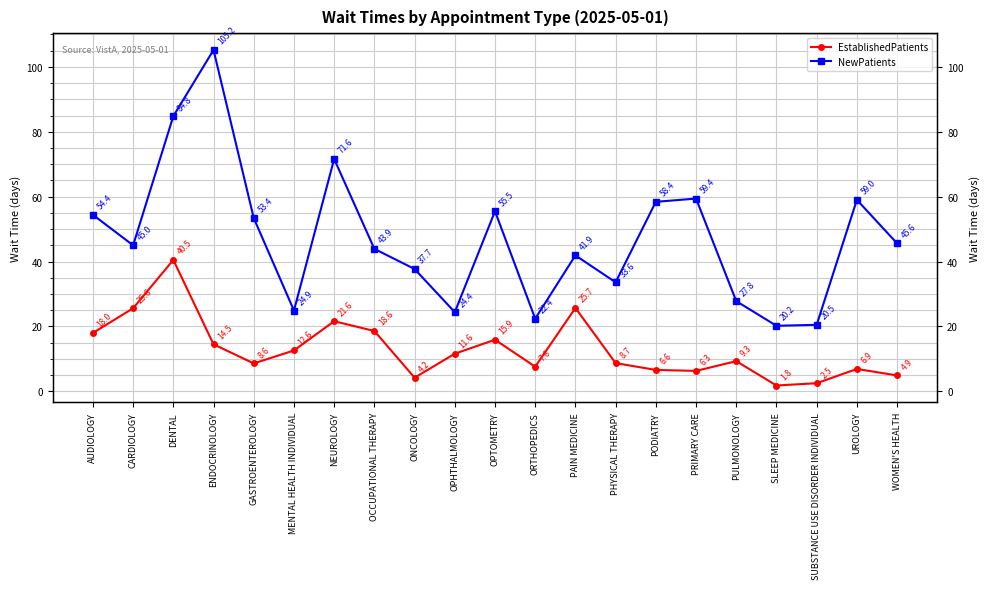

The value of NewPatients at SUBSTANCE USE DISORDER INDIVIDUAL is 36.7. True or false?

False